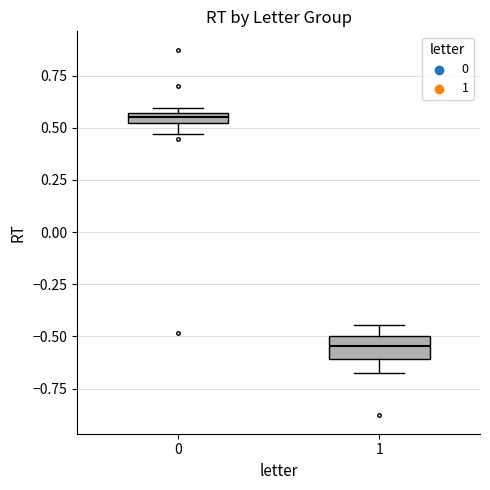

Comparing the boxes themselves (not the whiskers), which one is the tallest?

1